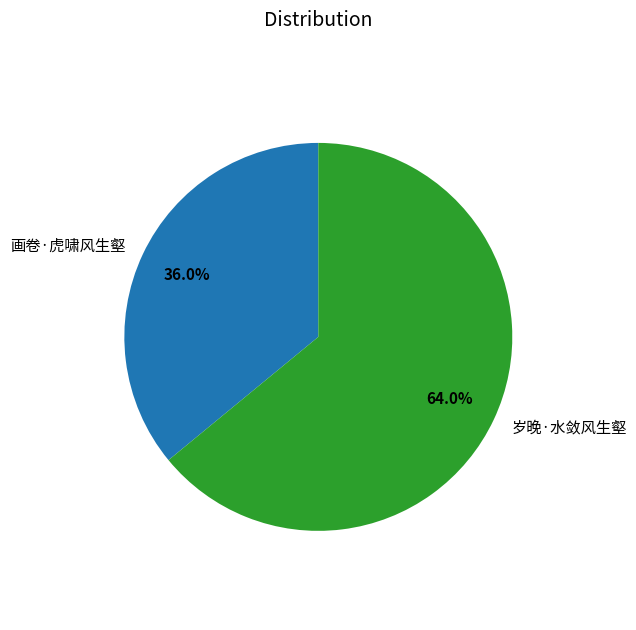

What is the ratio of the value at 画卷·虎啸风生壑 to the value at 岁晚·水敛风生壑?

0.6